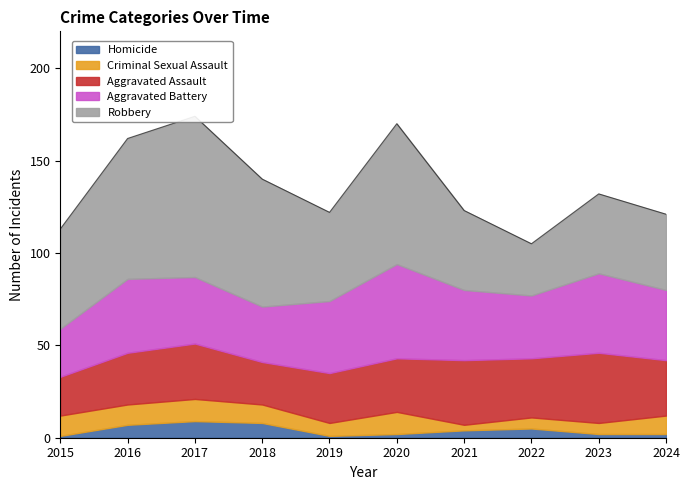

Reading left to right, transcribe all the data shown in this chart.

Homicide: 2015=1	2016=7	2017=9	2018=8	2019=1	2020=2	2021=4	2022=5	2023=2	2024=2
Criminal Sexual Assault: 2015=11	2016=11	2017=12	2018=10	2019=7	2020=12	2021=3	2022=6	2023=6	2024=10
Aggravated Assault: 2015=21	2016=28	2017=30	2018=23	2019=27	2020=29	2021=35	2022=32	2023=38	2024=30
Aggravated Battery: 2015=26	2016=40	2017=36	2018=30	2019=39	2020=51	2021=38	2022=34	2023=43	2024=38
Robbery: 2015=54	2016=76	2017=87	2018=69	2019=48	2020=76	2021=43	2022=28	2023=43	2024=41